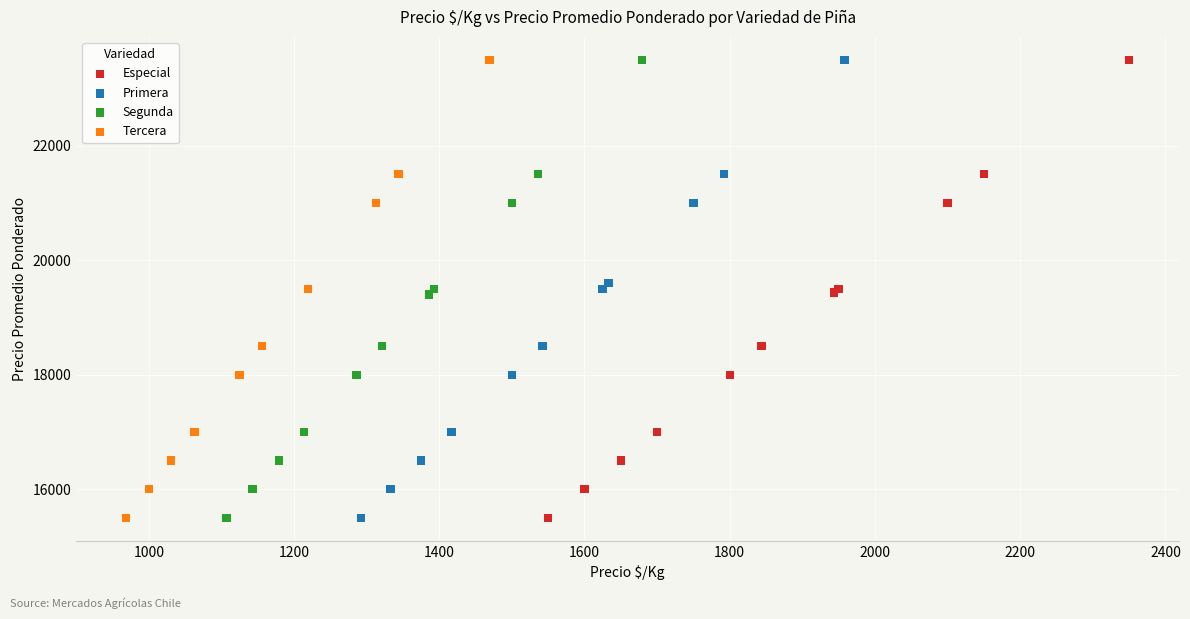

What are all the series names shown in the legend?

Especial, Primera, Segunda, Tercera